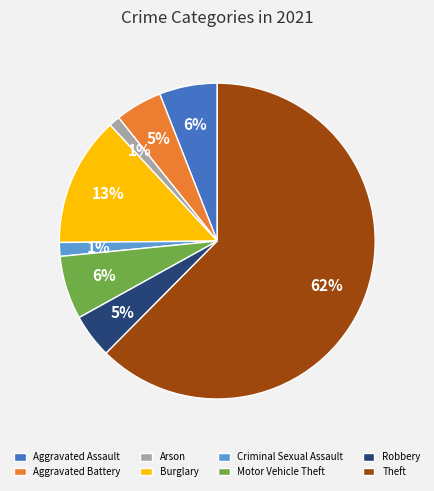

Which slice is the largest?

Theft